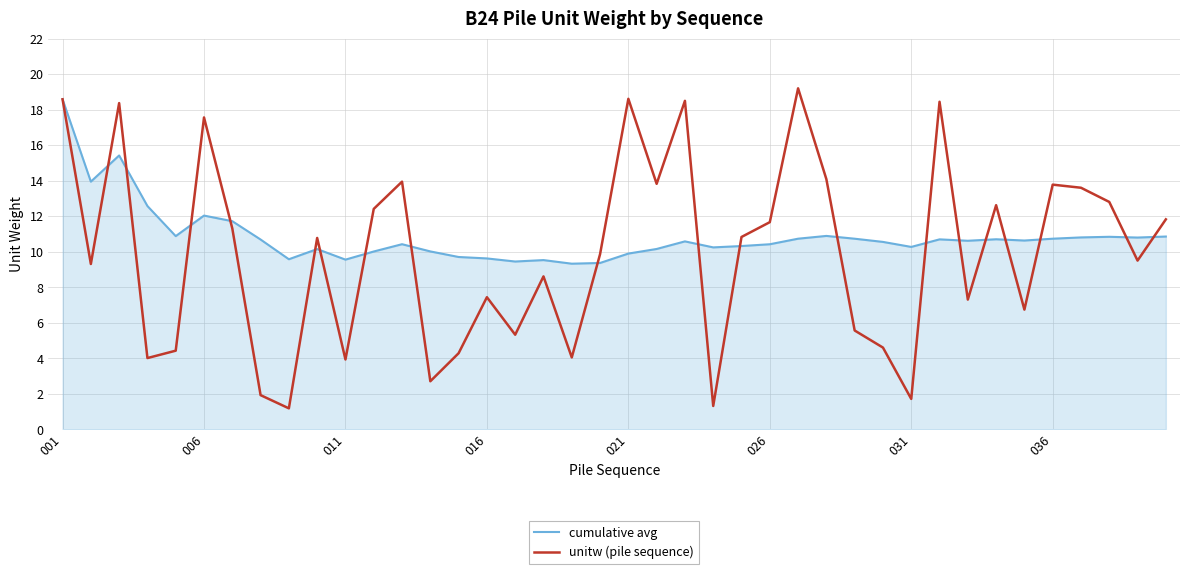

Which series has the largest range (max minus min)?

unitw (pile sequence)